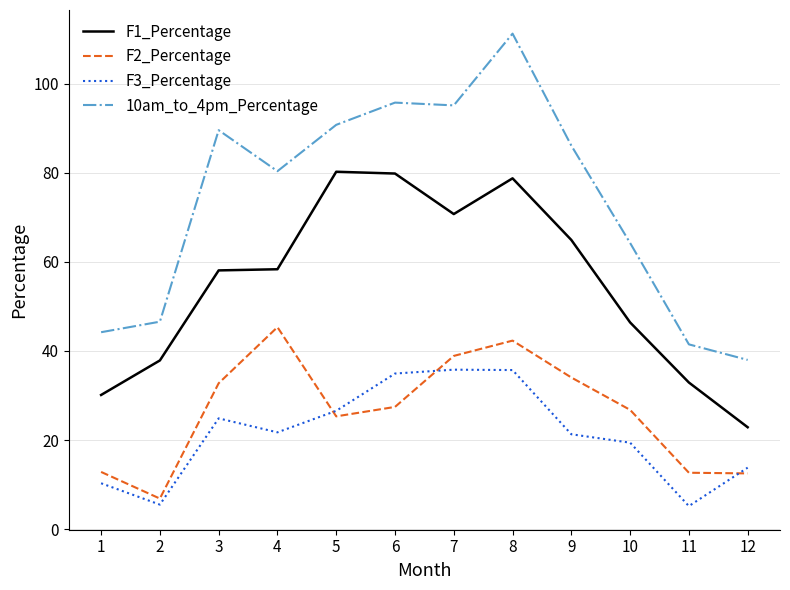

Which series changed the most between 1 and 7?

10am_to_4pm_Percentage